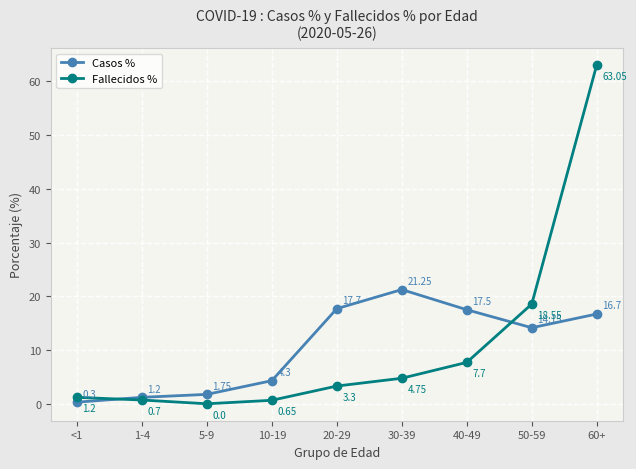

Which series has the largest range (max minus min)?

Fallecidos %